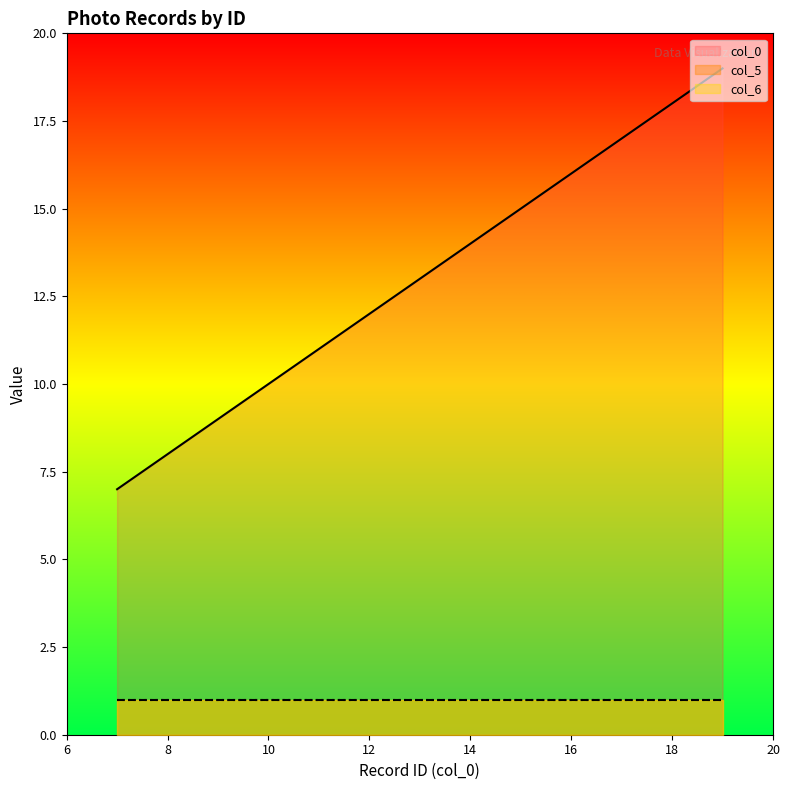

True or false: col_0 has a value of 21 at 15.

False